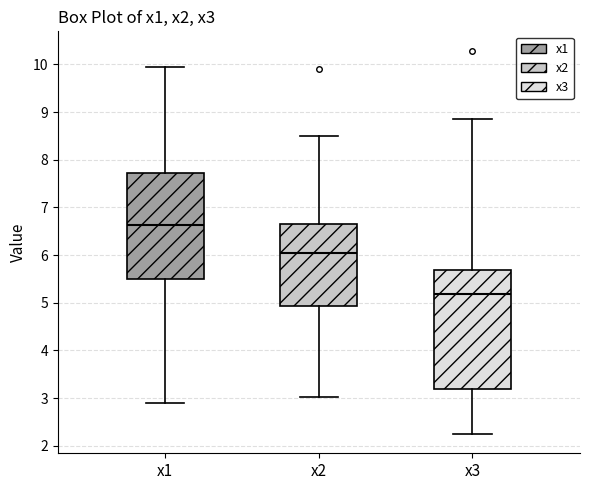

Comparing the boxes themselves (not the whiskers), which one is the tallest?

x3